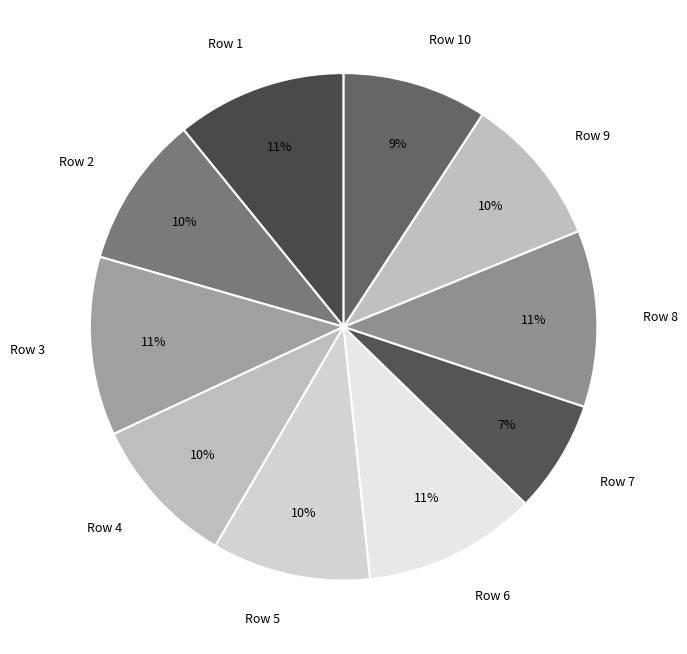

Which slice is the smallest?

Row 7